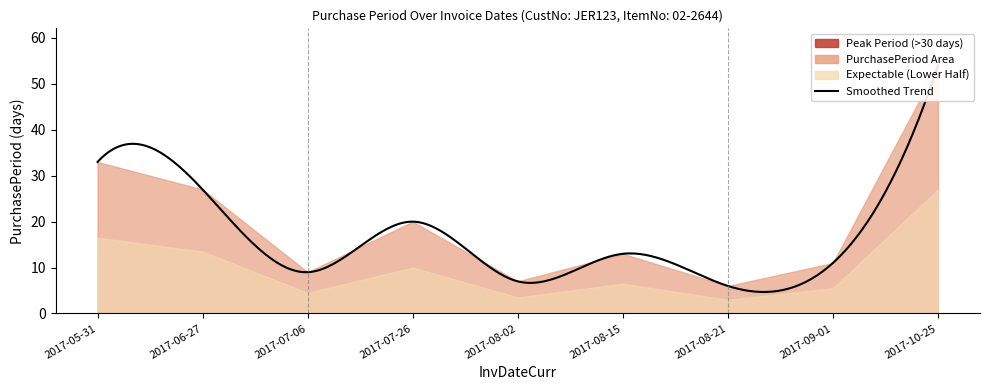

Read the value at 2017-07-06, to the nearest 5.

10